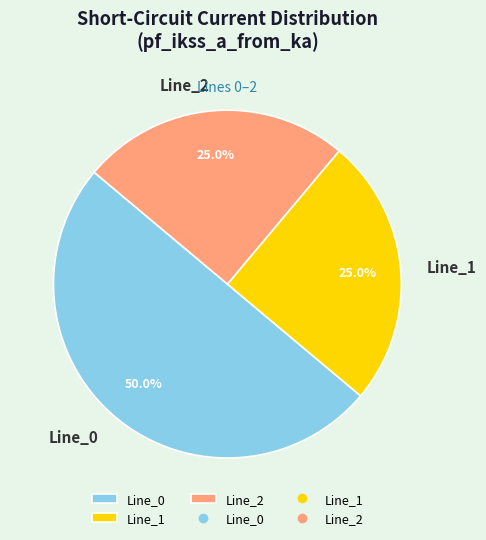

Which category has the biggest portion of the pie?

Line_0